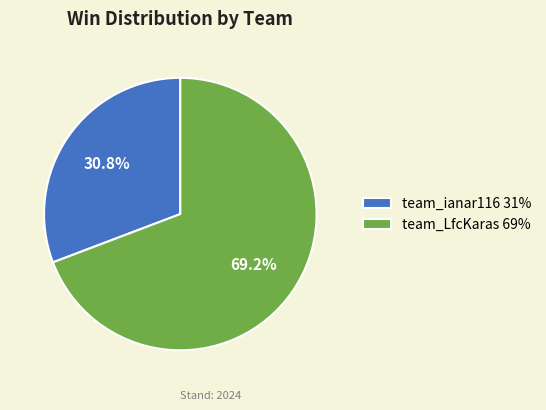

To the nearest percent, what is the combined percentage of team_ianar116 and team_LfcKaras?

100%